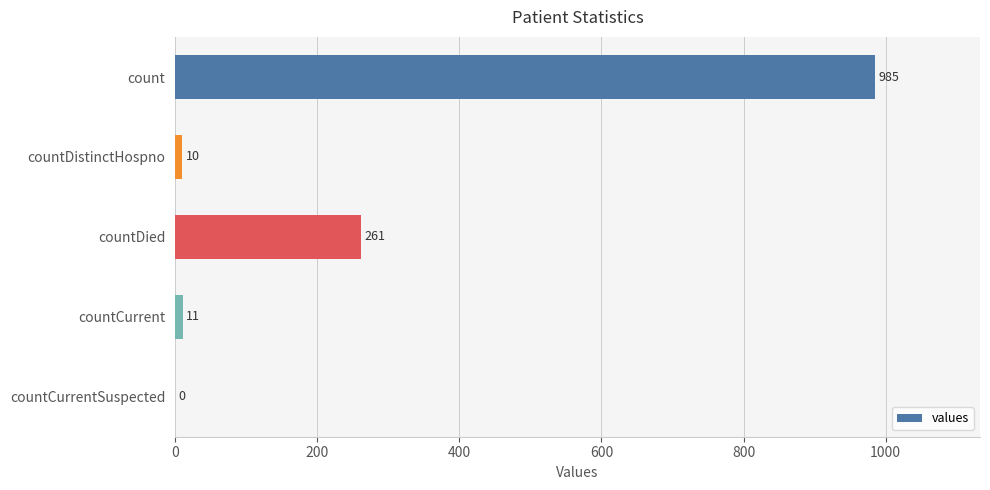

How many distinct data groups are displayed?

1